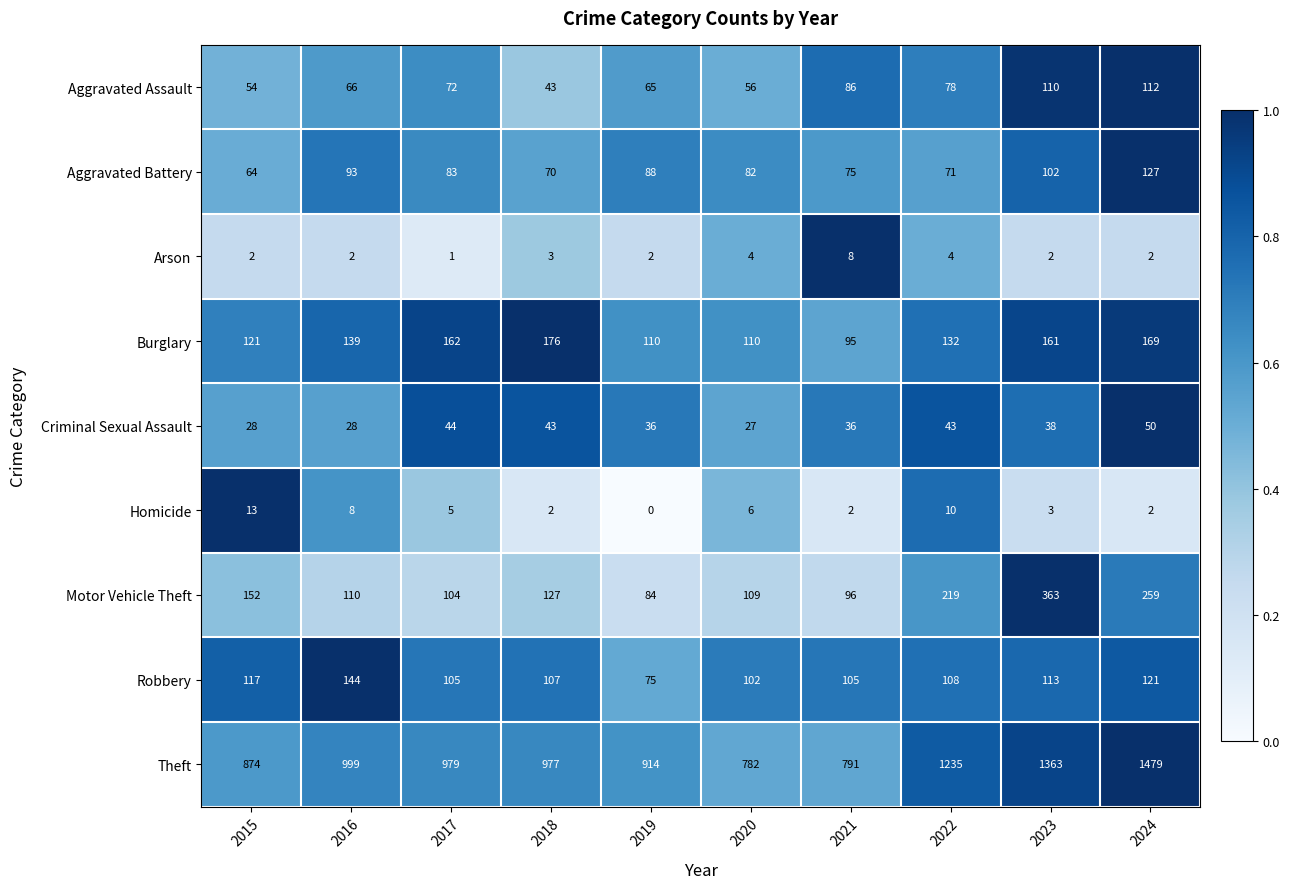

Is it true that Robbery equals 121 at 2024?

True